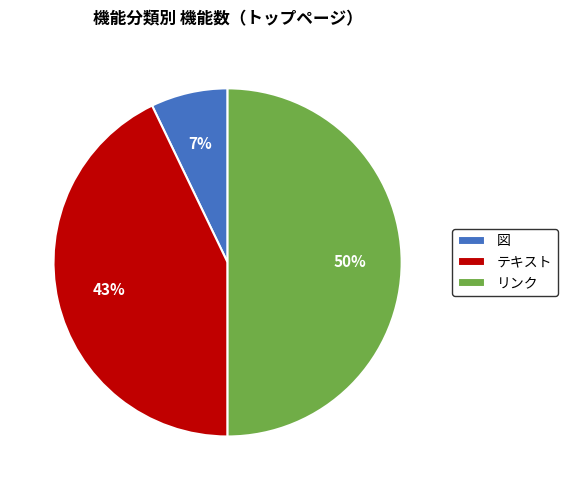

True or false: 図 accounts for 7% of the total.

True